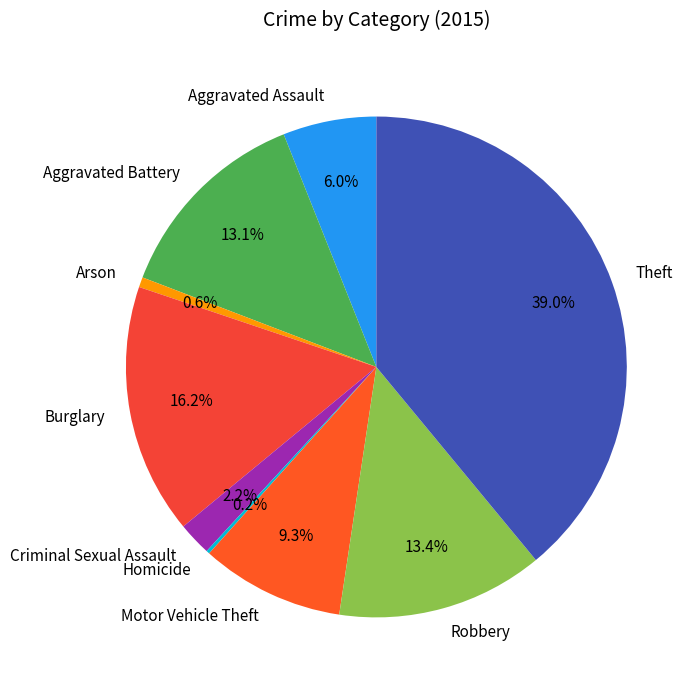

Combined, do Arson and Aggravated Battery account for over 50%?

No